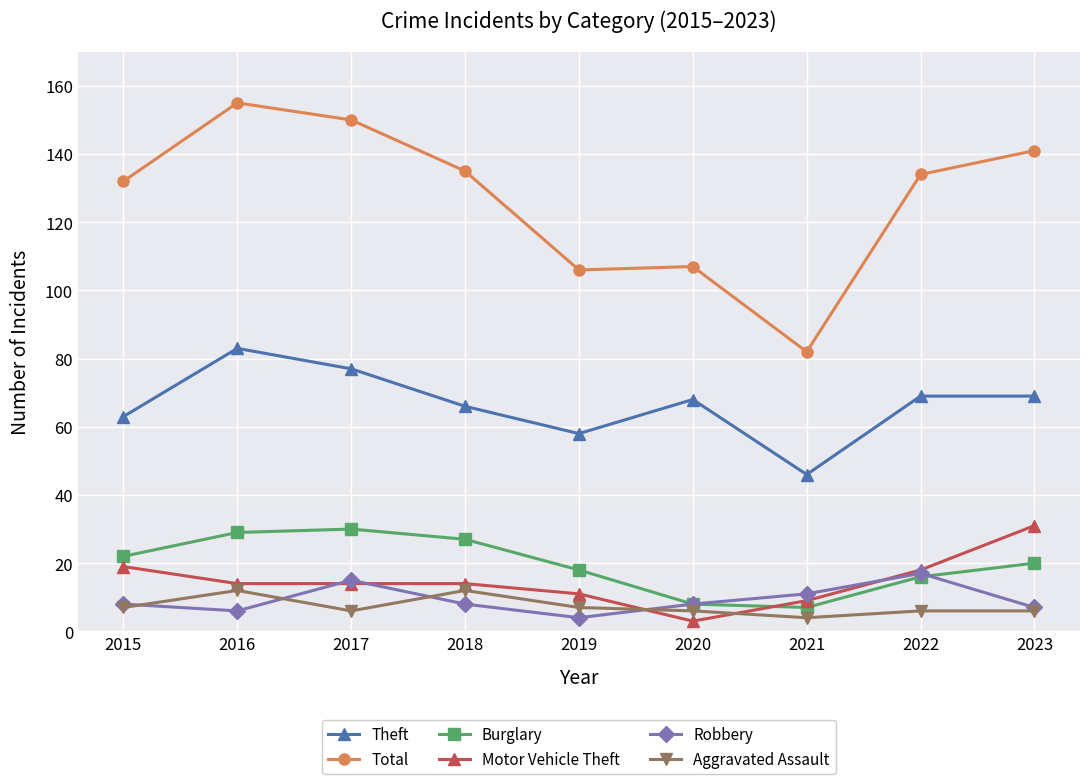

What is the difference between the Theft values at 2019 and 2023?

11